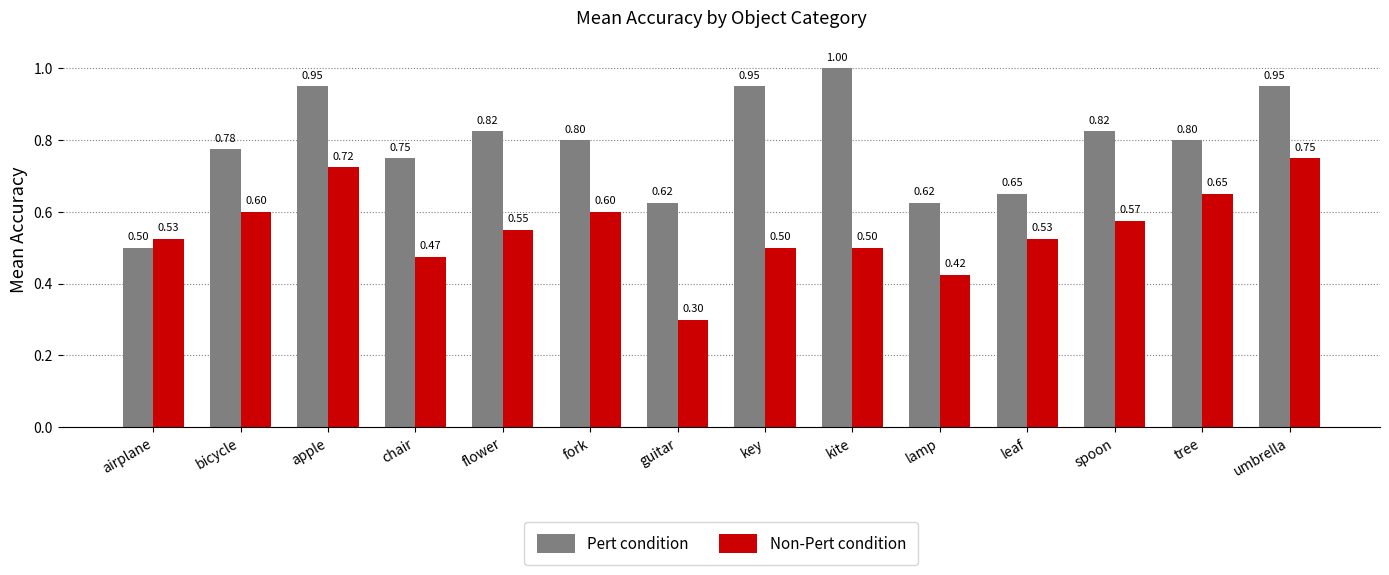

The value of Pert condition at bicycle is 0.8. True or false?

True